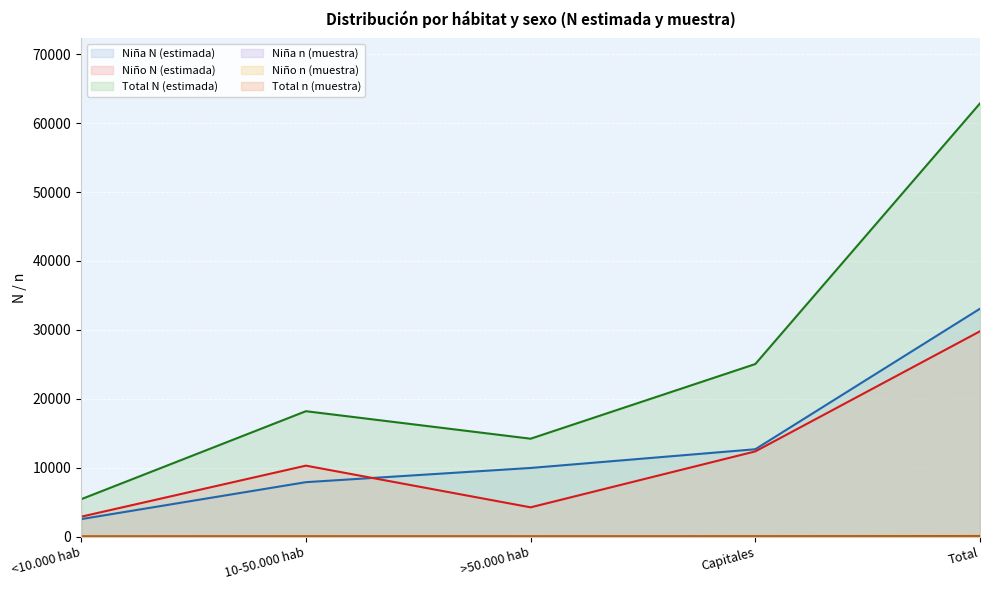

At which category does the chart reach its minimum across all series?

<10.000 hab